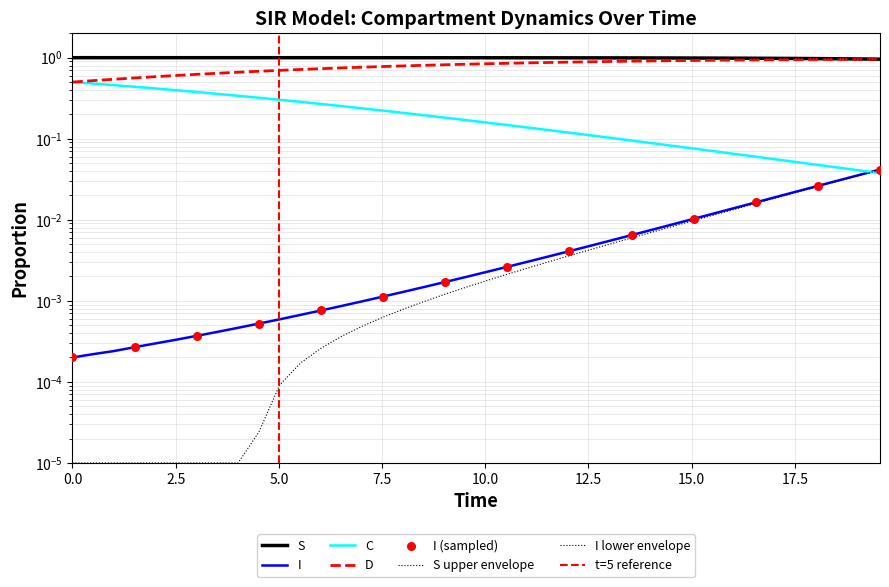

Which series has the largest total across all categories?

S